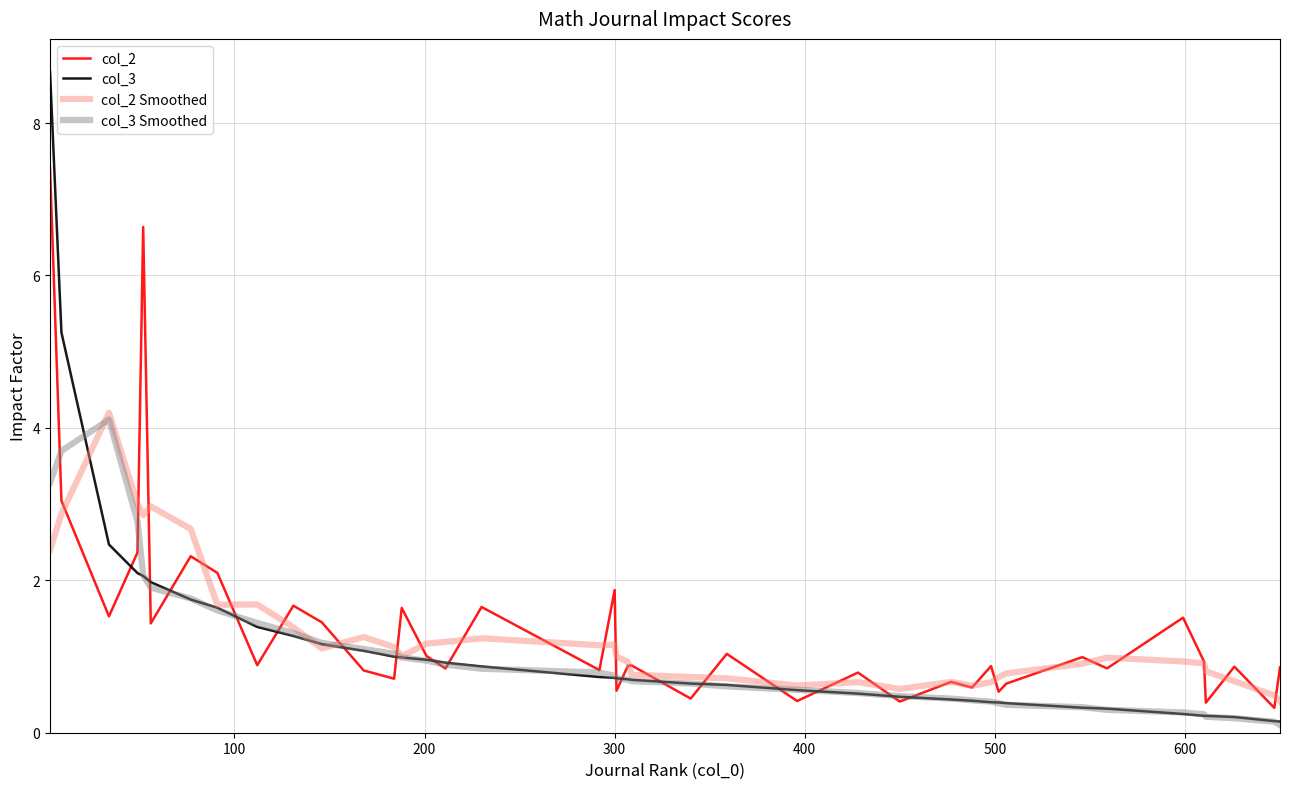

What is the highest value of the col_2 series?

7.4